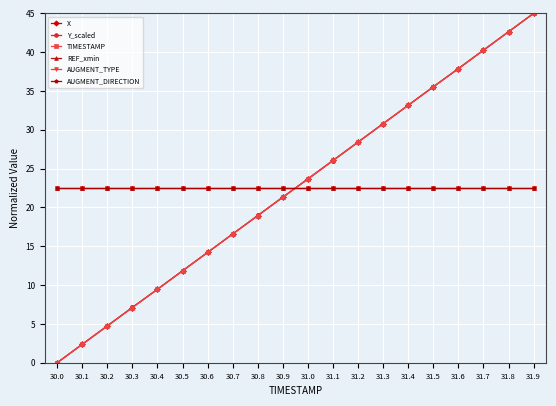

Reading right to left, extract all data points from this chart.

X: 31.9=45.0	31.8=42.6	31.7=40.3	31.6=37.9	31.5=35.5	31.4=33.2	31.3=30.8	31.2=28.4	31.1=26.1	31.0=23.7	30.9=21.3	30.8=19.0	30.7=16.6	30.6=14.2	30.5=11.8	30.4=9.5	30.3=7.1	30.2=4.7	30.1=2.4	30.0=0.0
Y_scaled: 31.9=45.0	31.8=42.6	31.7=40.2	31.6=37.9	31.5=35.6	31.4=33.2	31.3=30.8	31.2=28.4	31.1=26.0	31.0=23.7	30.9=21.3	30.8=19.0	30.7=16.6	30.6=14.2	30.5=11.8	30.4=9.4	30.3=7.1	30.2=4.8	30.1=2.4	30.0=0.0
TIMESTAMP: 31.9=45.0	31.8=42.6	31.7=40.3	31.6=37.9	31.5=35.5	31.4=33.2	31.3=30.8	31.2=28.4	31.1=26.1	31.0=23.7	30.9=21.3	30.8=18.9	30.7=16.6	30.6=14.2	30.5=11.8	30.4=9.5	30.3=7.1	30.2=4.7	30.1=2.4	30.0=0.0
REF_xmin: 31.9=22.5	31.8=22.5	31.7=22.5	31.6=22.5	31.5=22.5	31.4=22.5	31.3=22.5	31.2=22.5	31.1=22.5	31.0=22.5	30.9=22.5	30.8=22.5	30.7=22.5	30.6=22.5	30.5=22.5	30.4=22.5	30.3=22.5	30.2=22.5	30.1=22.5	30.0=22.5
AUGMENT_TYPE: 31.9=22.5	31.8=22.5	31.7=22.5	31.6=22.5	31.5=22.5	31.4=22.5	31.3=22.5	31.2=22.5	31.1=22.5	31.0=22.5	30.9=22.5	30.8=22.5	30.7=22.5	30.6=22.5	30.5=22.5	30.4=22.5	30.3=22.5	30.2=22.5	30.1=22.5	30.0=22.5
AUGMENT_DIRECTION: 31.9=22.5	31.8=22.5	31.7=22.5	31.6=22.5	31.5=22.5	31.4=22.5	31.3=22.5	31.2=22.5	31.1=22.5	31.0=22.5	30.9=22.5	30.8=22.5	30.7=22.5	30.6=22.5	30.5=22.5	30.4=22.5	30.3=22.5	30.2=22.5	30.1=22.5	30.0=22.5